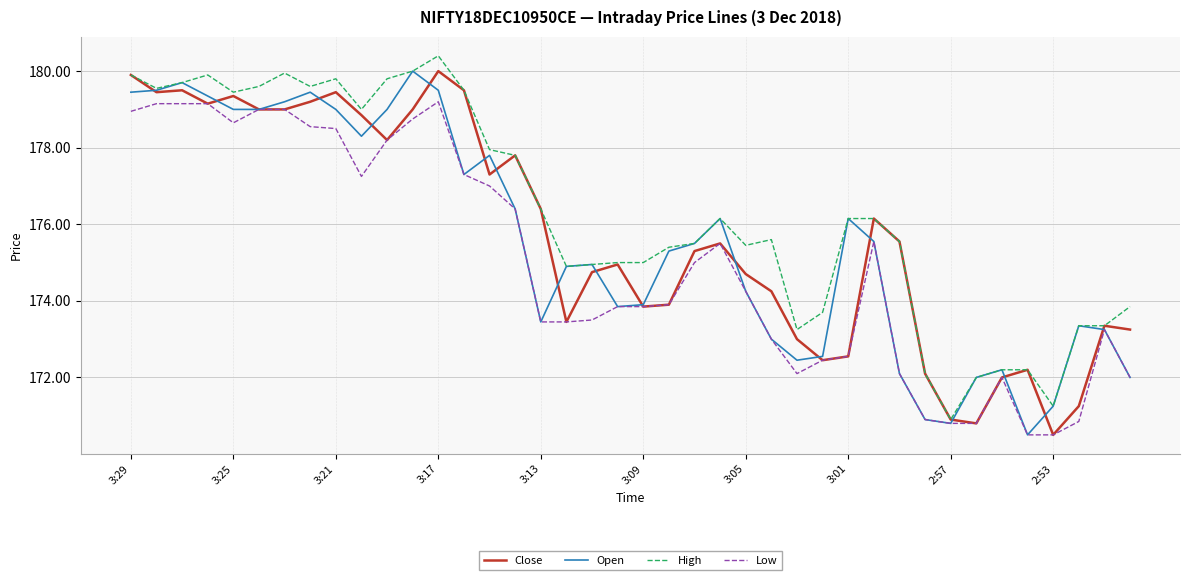

What is the lowest value of the Close series?

170.5